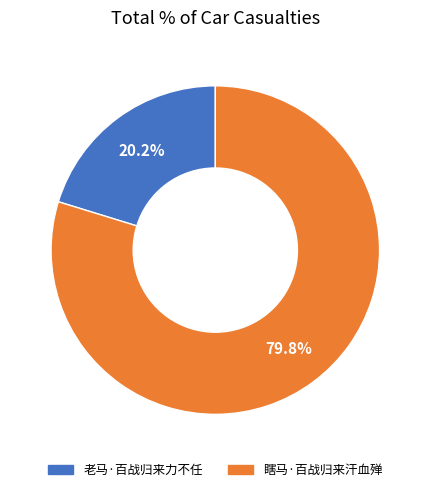

Which slice is the largest?

瞎马·百战归来汗血殚